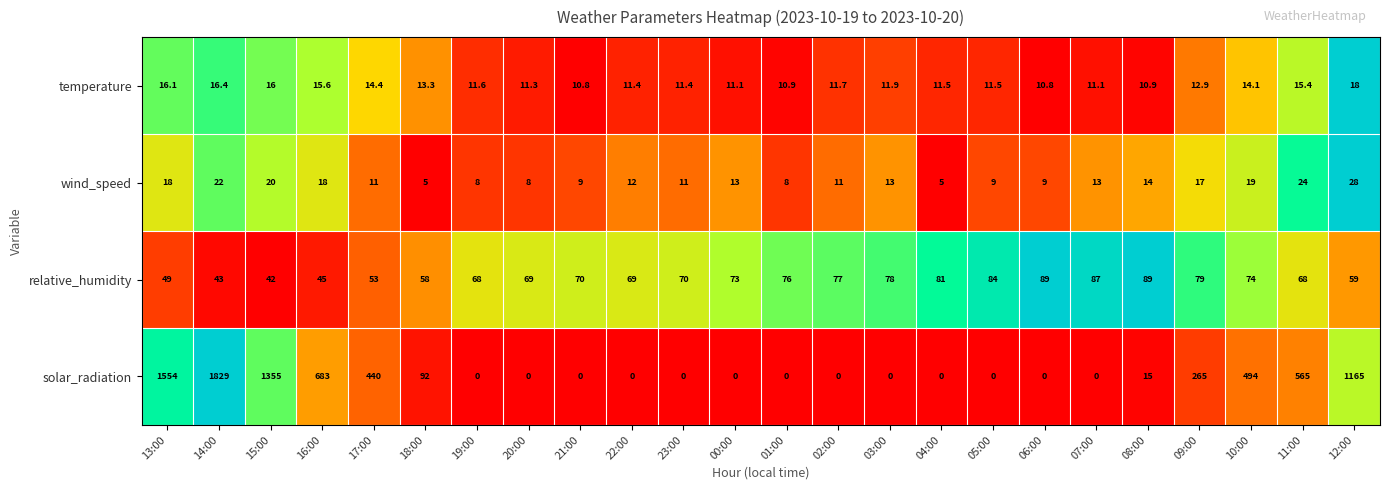

Which series has the widest spread of values?

solar_radiation